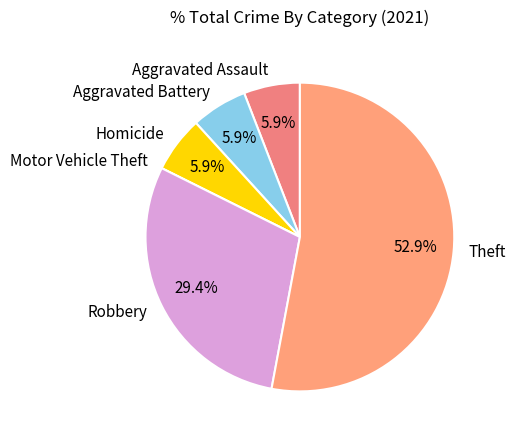

What is the largest slice in the pie chart?

Theft